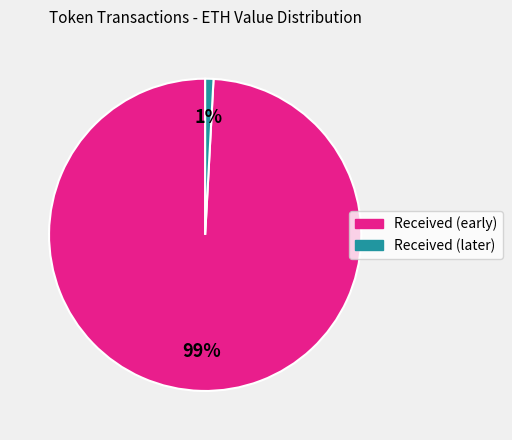

To the nearest percent, what is the difference between the largest and smallest slice percentages?

98%